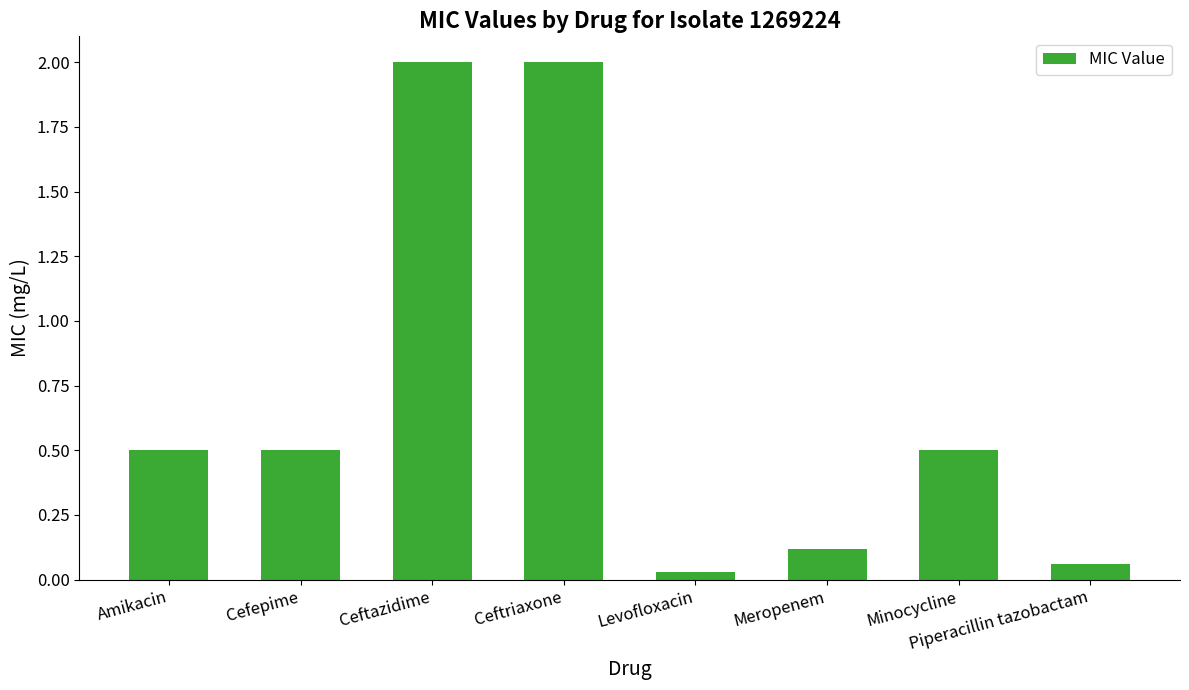

What position from the right is Ceftriaxone?

5